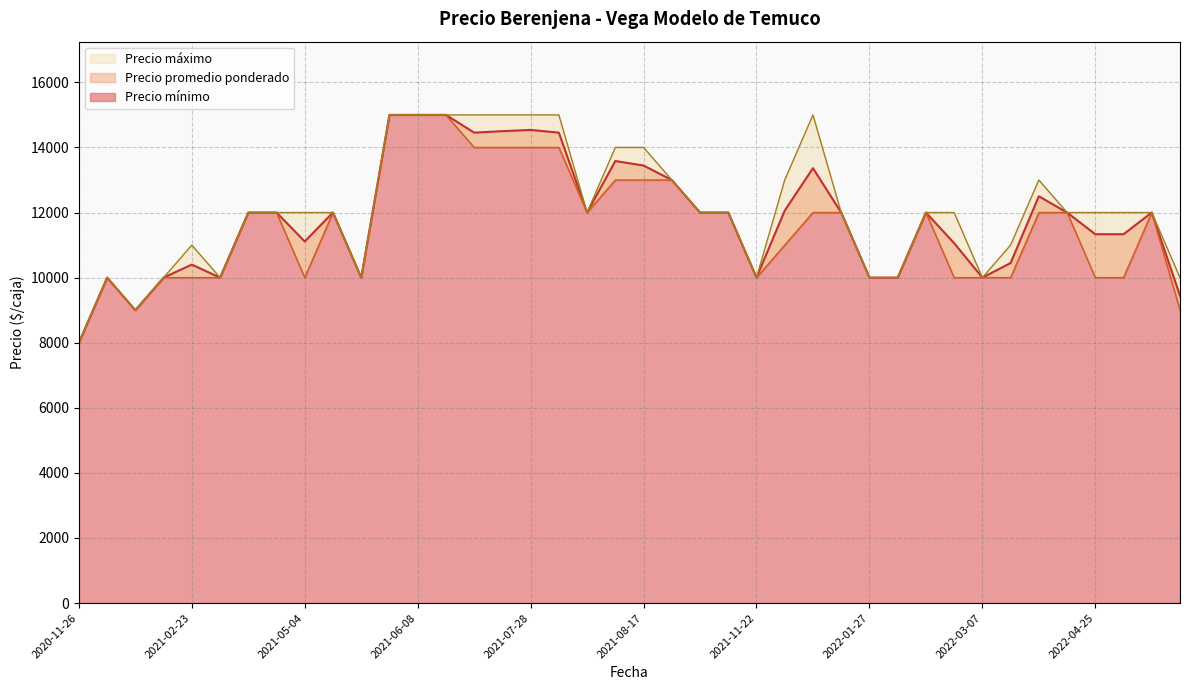

Rank the series by their average value, from highest to lowest.

Precio máximo, Precio promedio ponderado, Precio mínimo